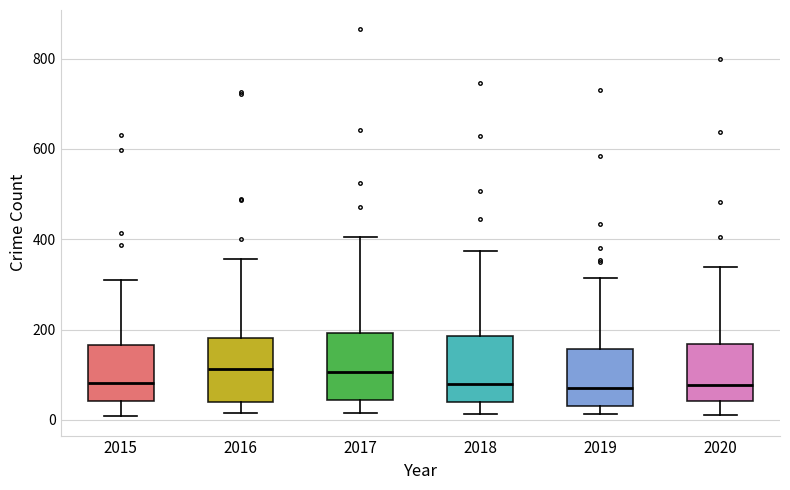

Reading left to right, read every box against the y-axis: the position of its median line, the range the box covers, and the ends of its whiskers. The values are not printed on the chart, so give them approximately, as read against the axis.

2015: median 80, box 40 to 160, whiskers 0 to 320
2016: median 120, box 40 to 180, whiskers 20 to 360
2017: median 100, box 40 to 200, whiskers 20 to 400
2018: median 80, box 40 to 180, whiskers 20 to 380
2019: median 60, box 40 to 160, whiskers 20 to 320
2020: median 80, box 40 to 160, whiskers 20 to 340